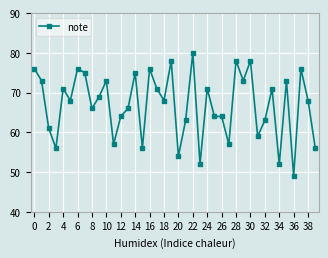

What is the value of the 37th point from the left?

49